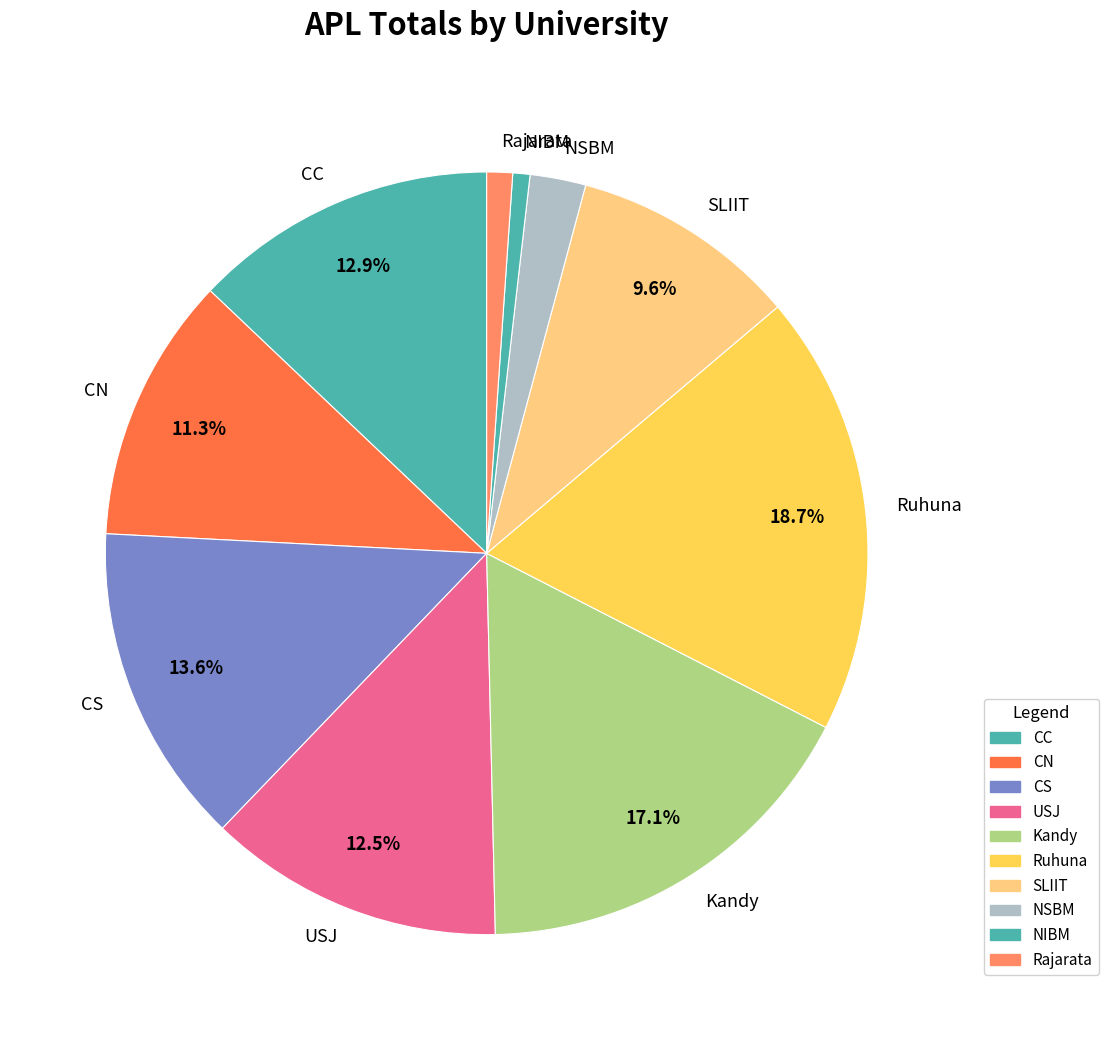

To the nearest percent, what portion does Ruhuna represent?

19%